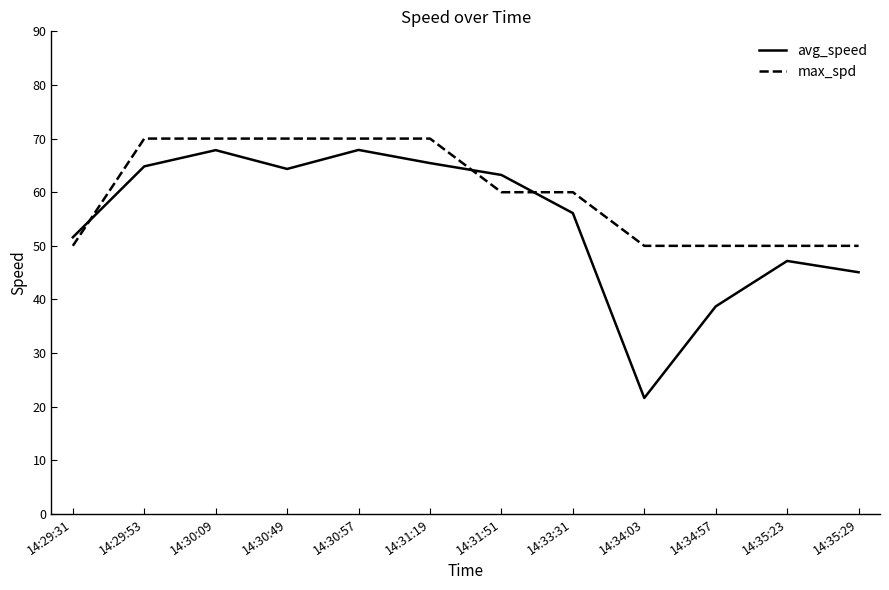

What is the difference between the highest and lowest values at 14:35:23?

2.8